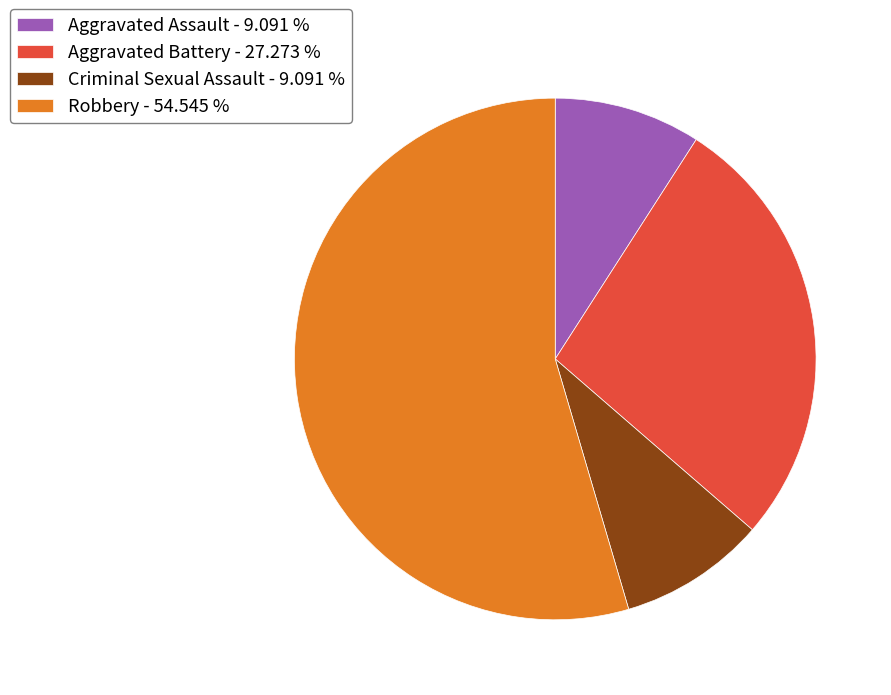

Approximately how many times larger is the value at Robbery - 54.545 % compared to Criminal Sexual Assault - 9.091 %?

6.0